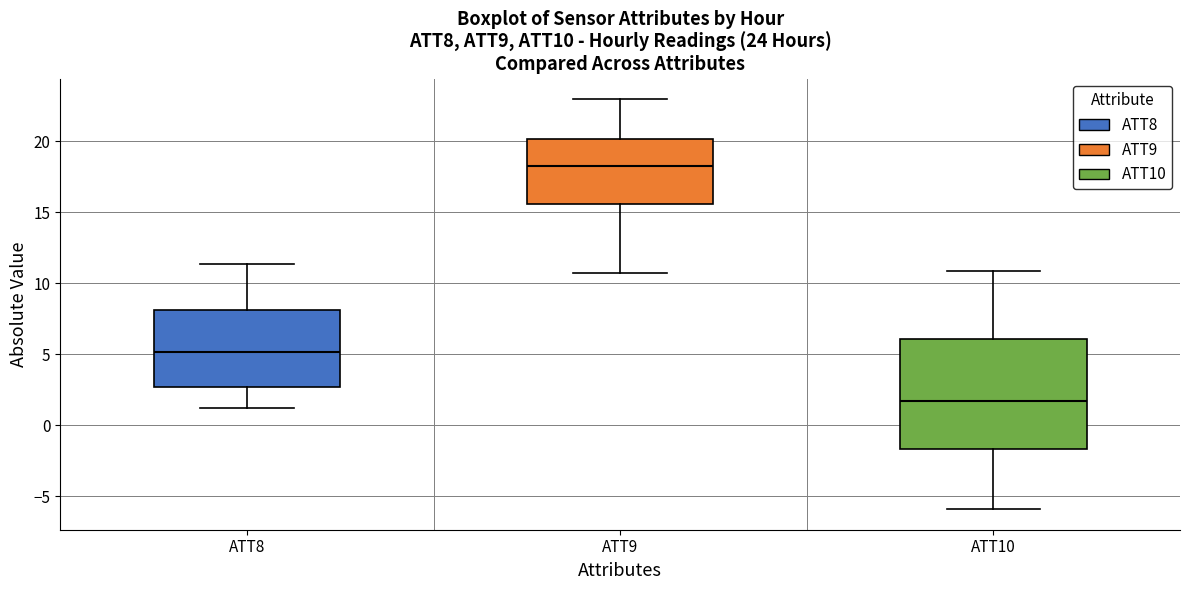

Reading left to right, transcribe this box plot: for each box, give where its median line is, the range the box spans, and where its two whiskers end, as read against the y-axis. The values are not printed on the chart, so give them approximately, as read against the axis.

ATT8: median 5.0, box 2.5 to 8.0, whiskers 1.0 to 11.5
ATT9: median 18.5, box 15.5 to 20.0, whiskers 10.5 to 23.0
ATT10: median 1.5, box -1.5 to 6.0, whiskers -6.0 to 11.0